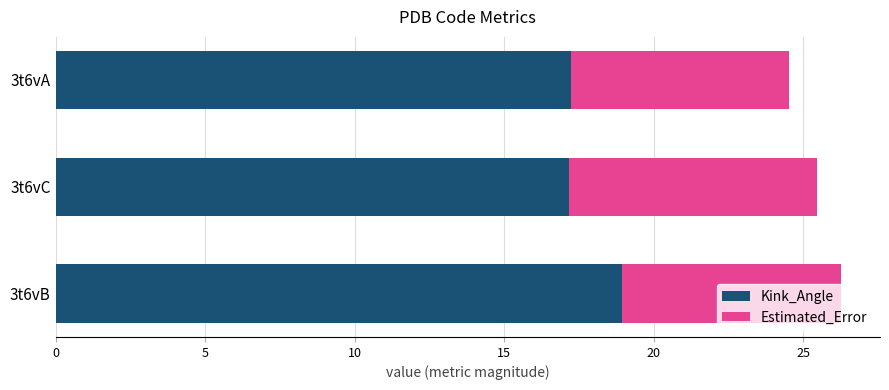

The value of Kink_Angle at 3t6vB is 3.8. True or false?

False